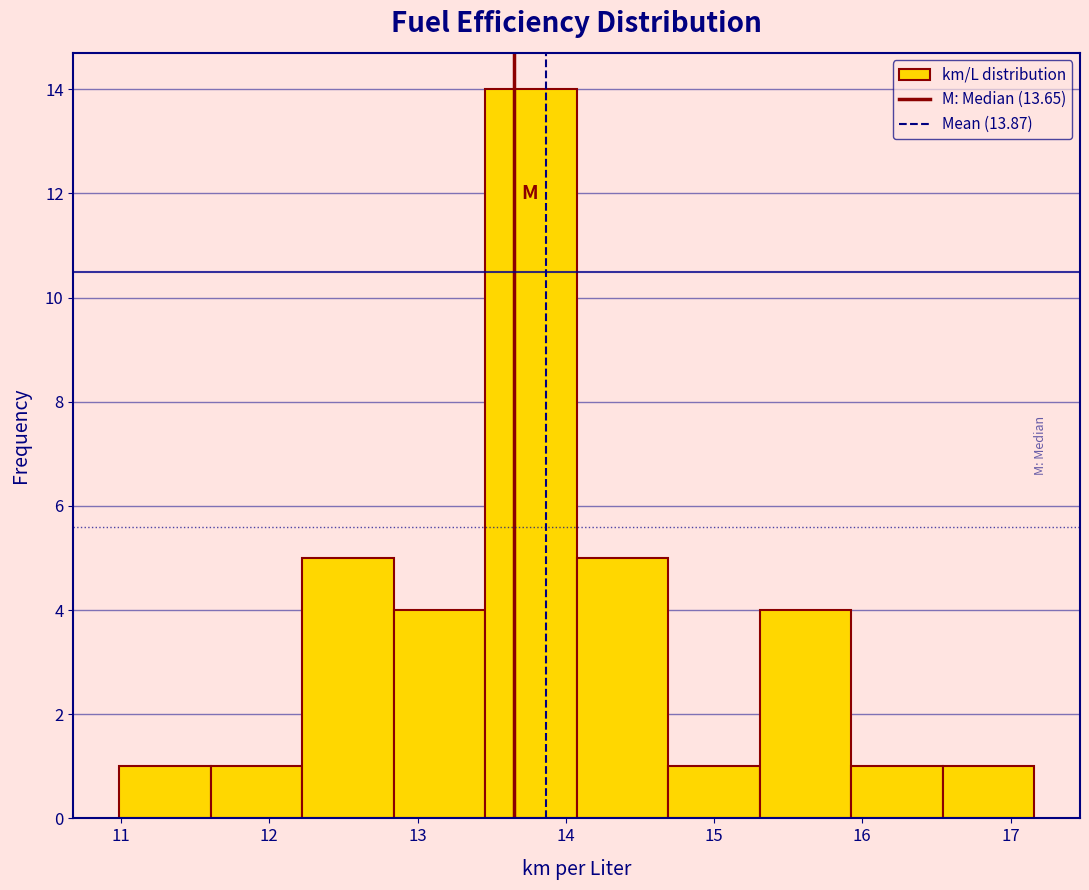

Over which range of the x-axis is the bar tallest?

13.5 to 14.1